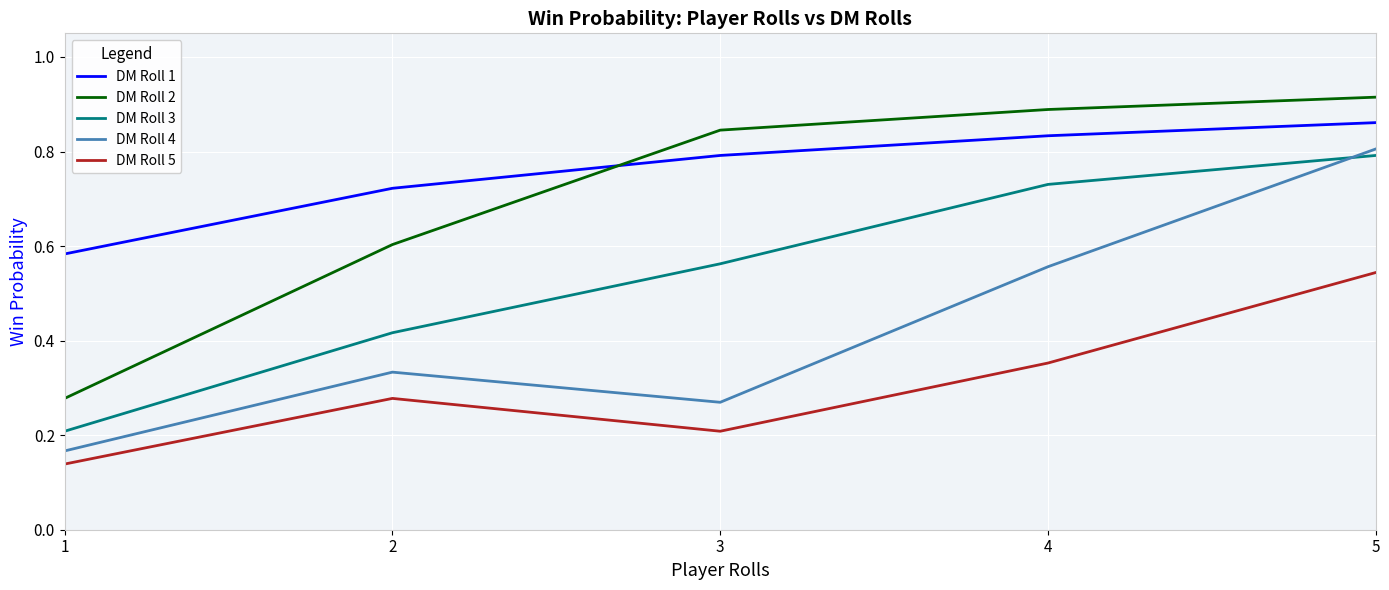

The DM Roll 1 series shows 1.2 at 2. True or false?

False